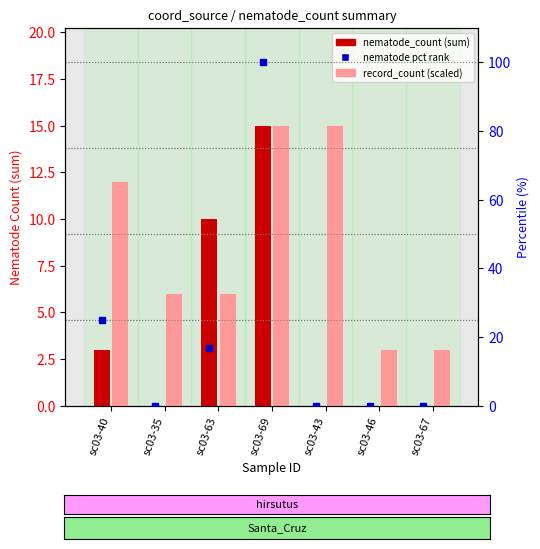

What are all the series names shown in the legend?

nematode_count (sum), record_count (scaled), nematode pct rank